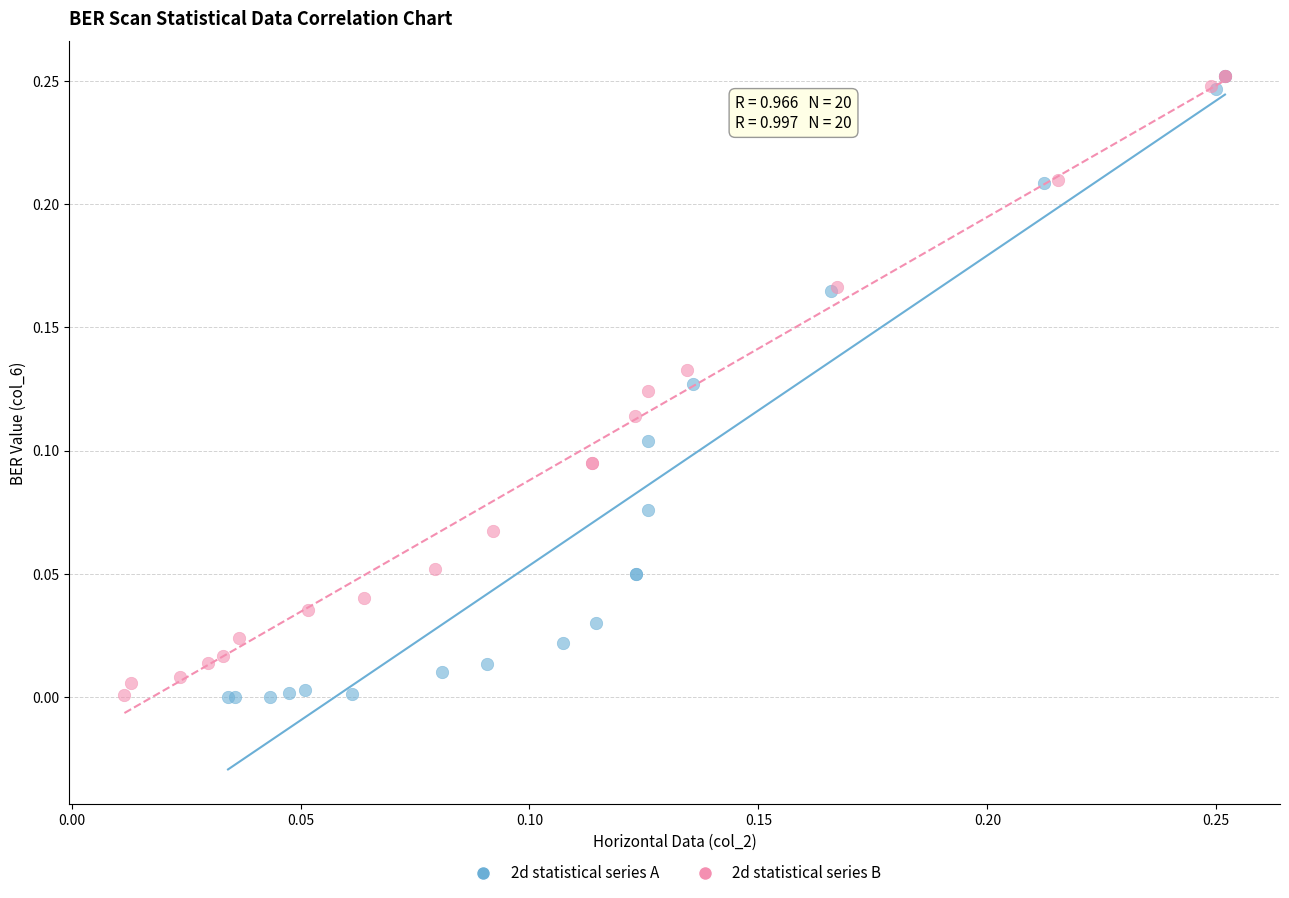

What are all the series names shown in the legend?

2d statistical series A, 2d statistical series B